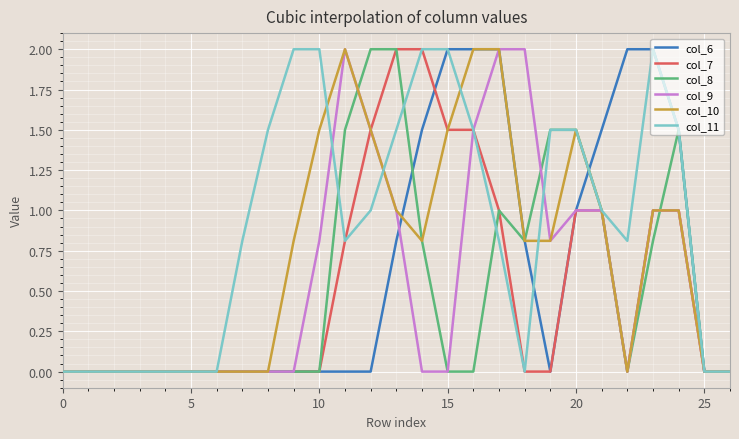

True or false: col_8 and col_9 intersect in this chart.

True